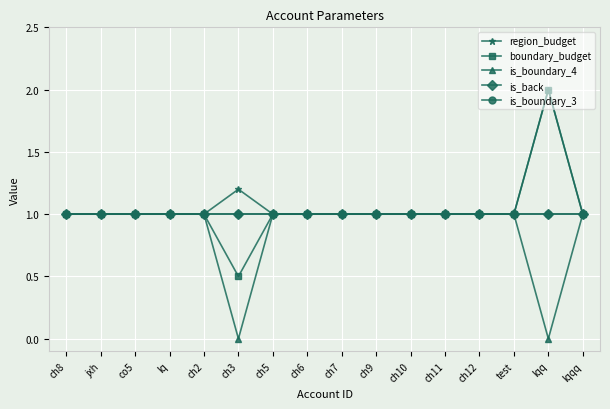

What is the maximum value shown in the chart?

2.0